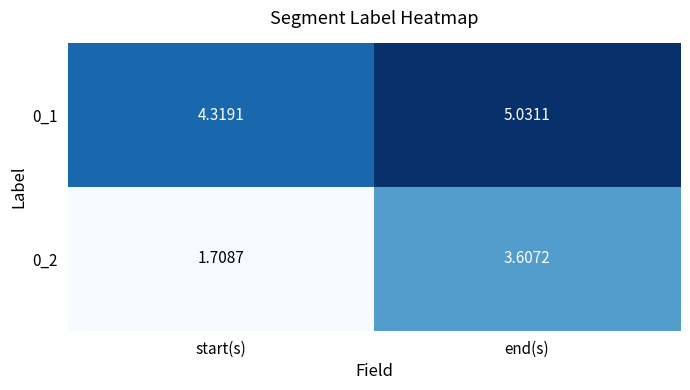

Where is 0_2 nearest to the value 2?

start(s)